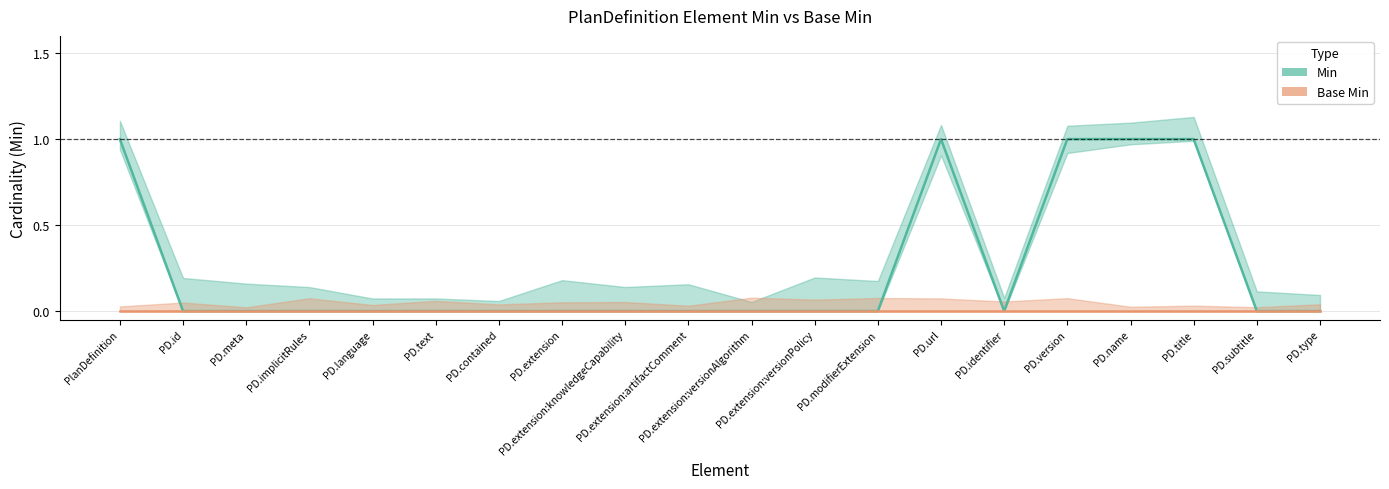

What is the difference between the maximum and second lowest values?

1